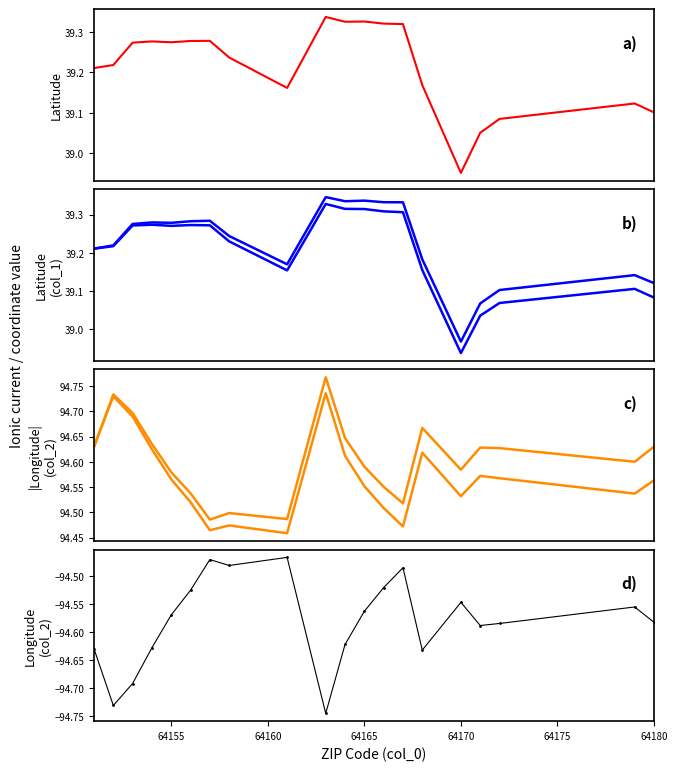

True or false: col_2 (rising) and col_2 (lon) cross at least once.

False